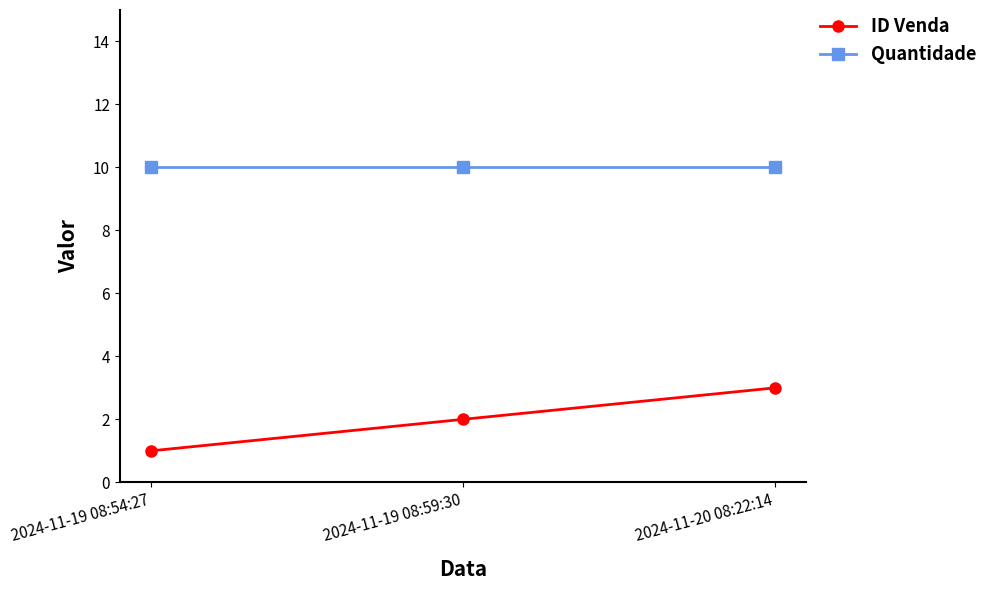

At how many categories does at least one series exceed 5?

3